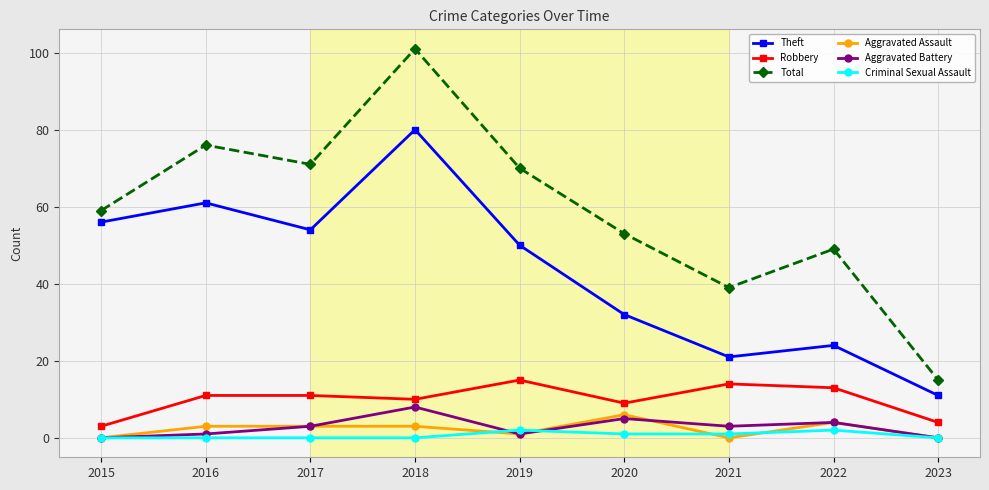

Is this an area chart (filled region under the line)?

No